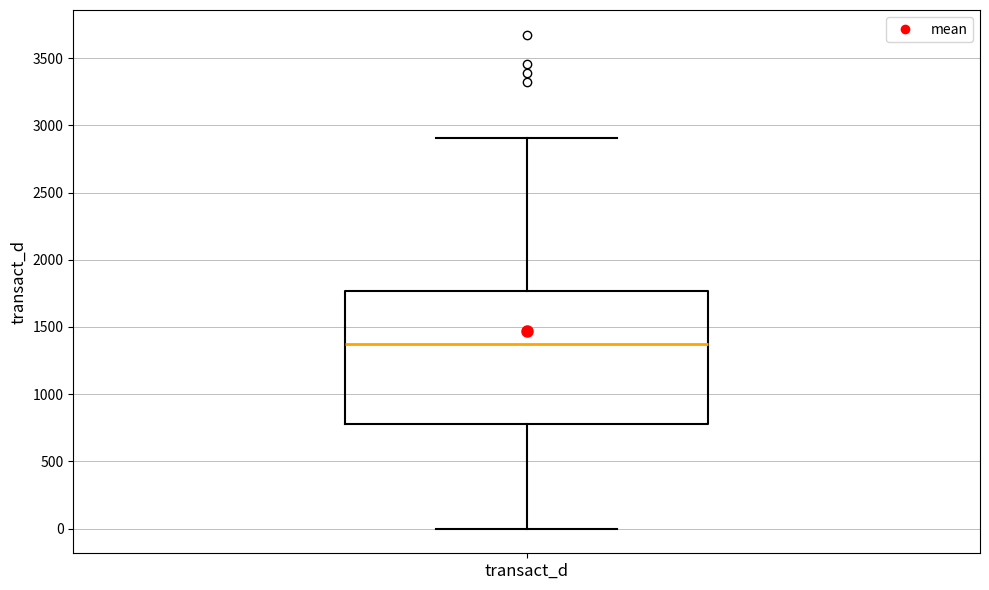

Transcribe this box plot: give where the median line is, the range the box spans, and where the two whiskers end, as read against the y-axis. The values are not printed on the chart, so give them approximately, as read against the axis.

median 1350, box 800 to 1750, whiskers 0 to 2900